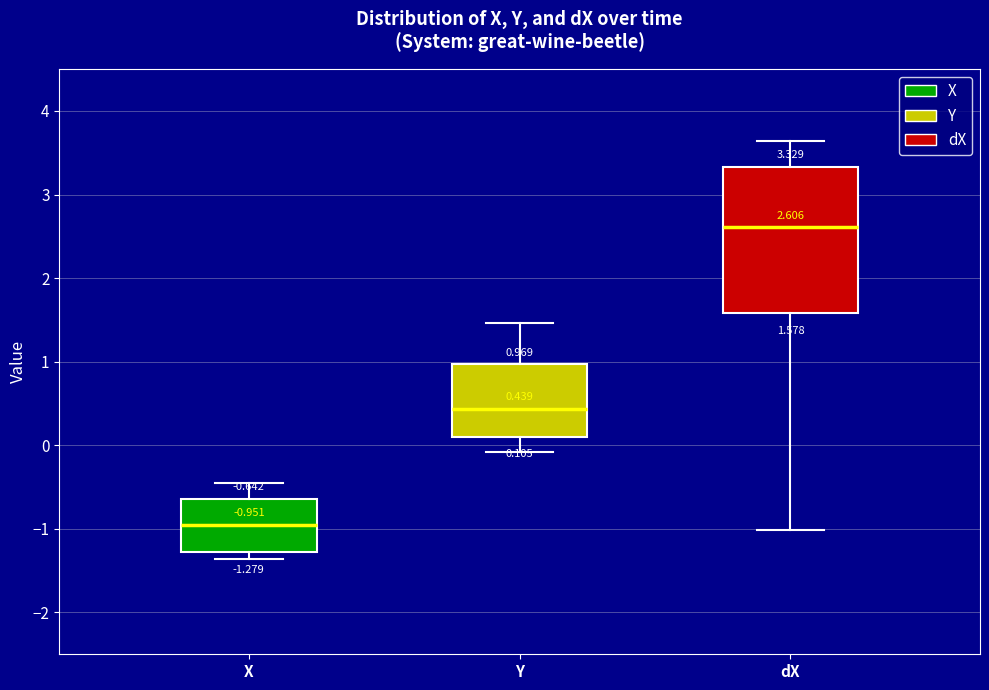

Which box's median line is the highest?

dX